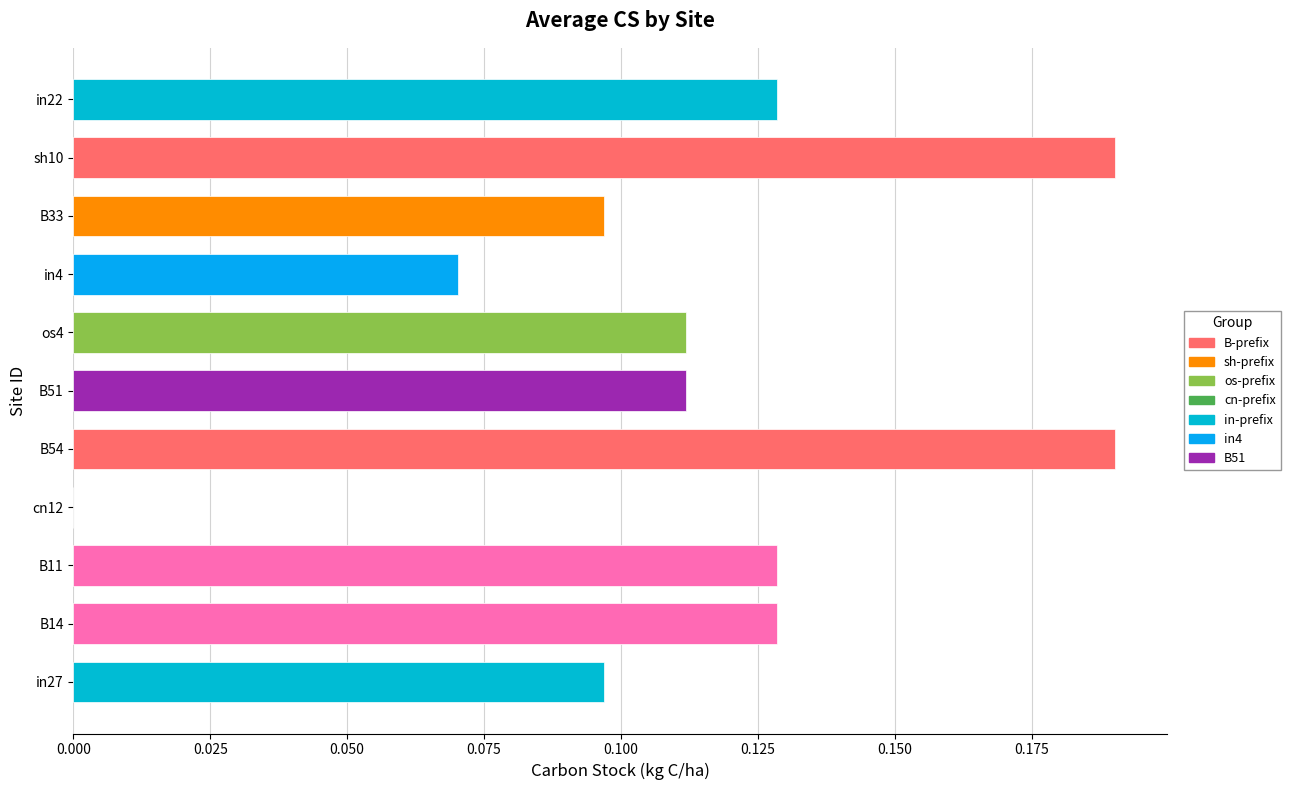

Where is the data nearest to the value 0?

cn12